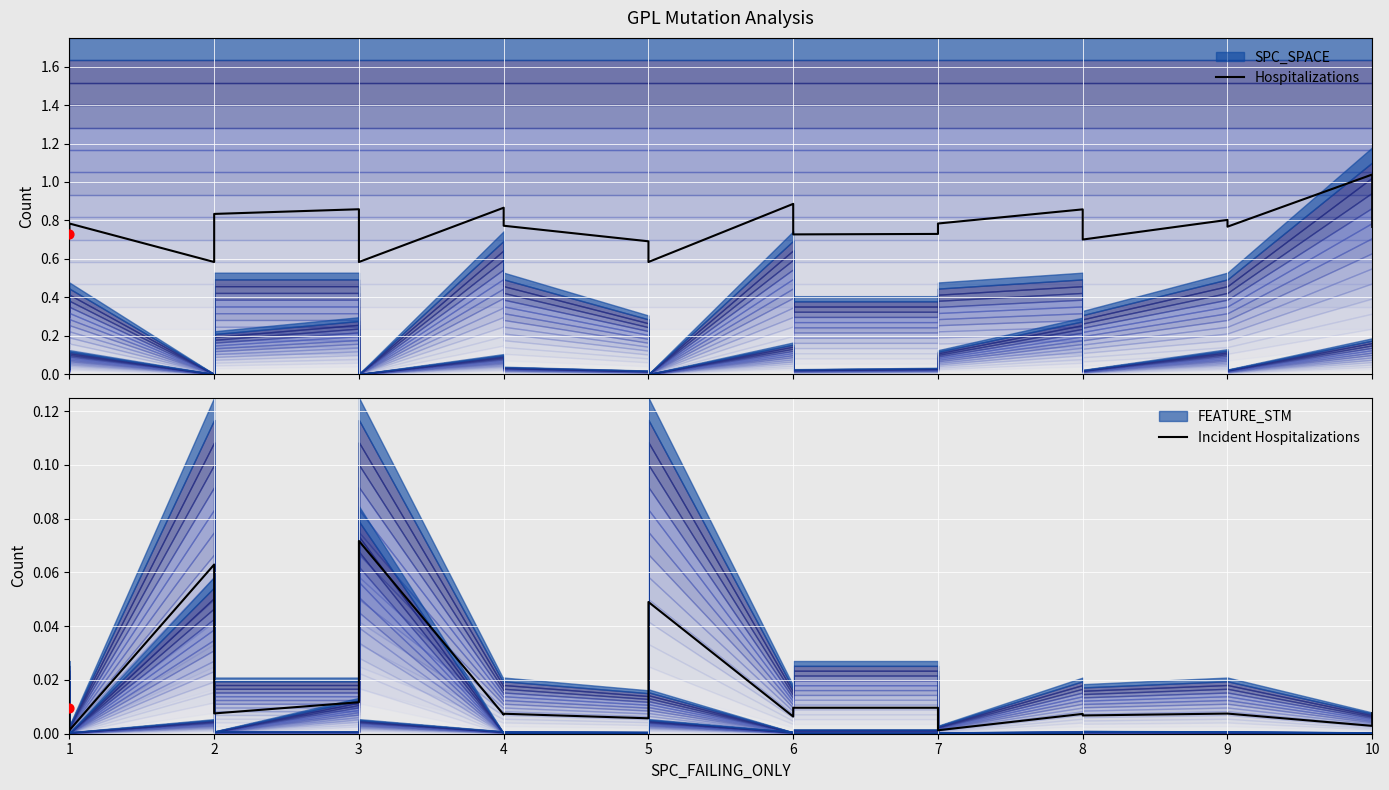

Which series has the widest spread of Y values?

Hospitalizations